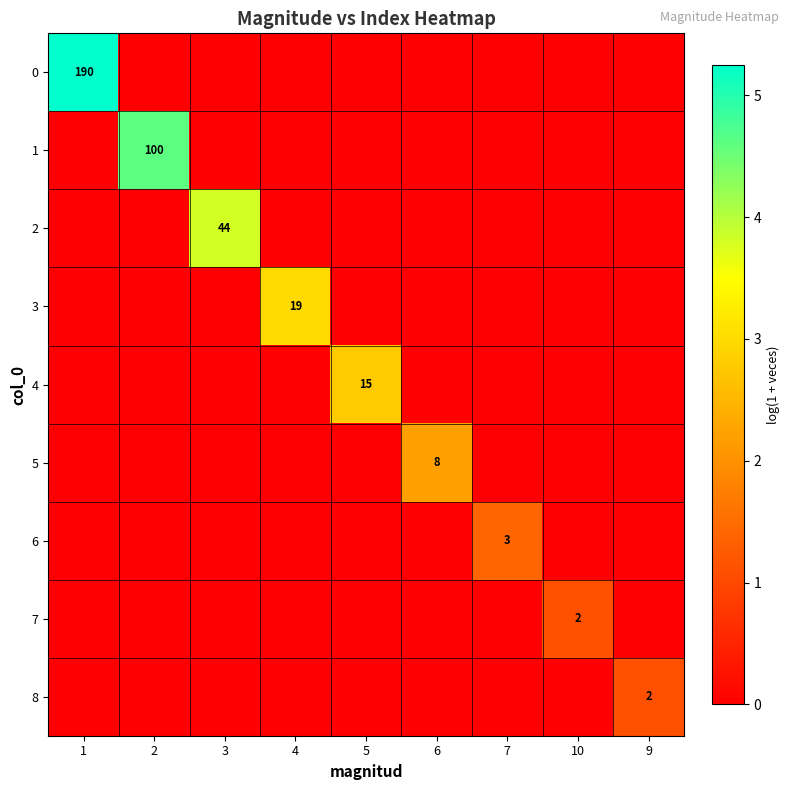

How many 1 values are between 0 and 1?

8